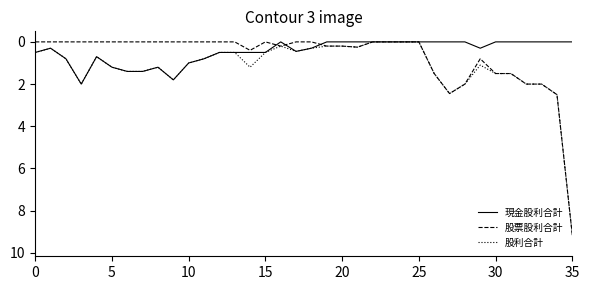

True or false: 現金股利合計 has more than 1 points higher than both neighbors.

True